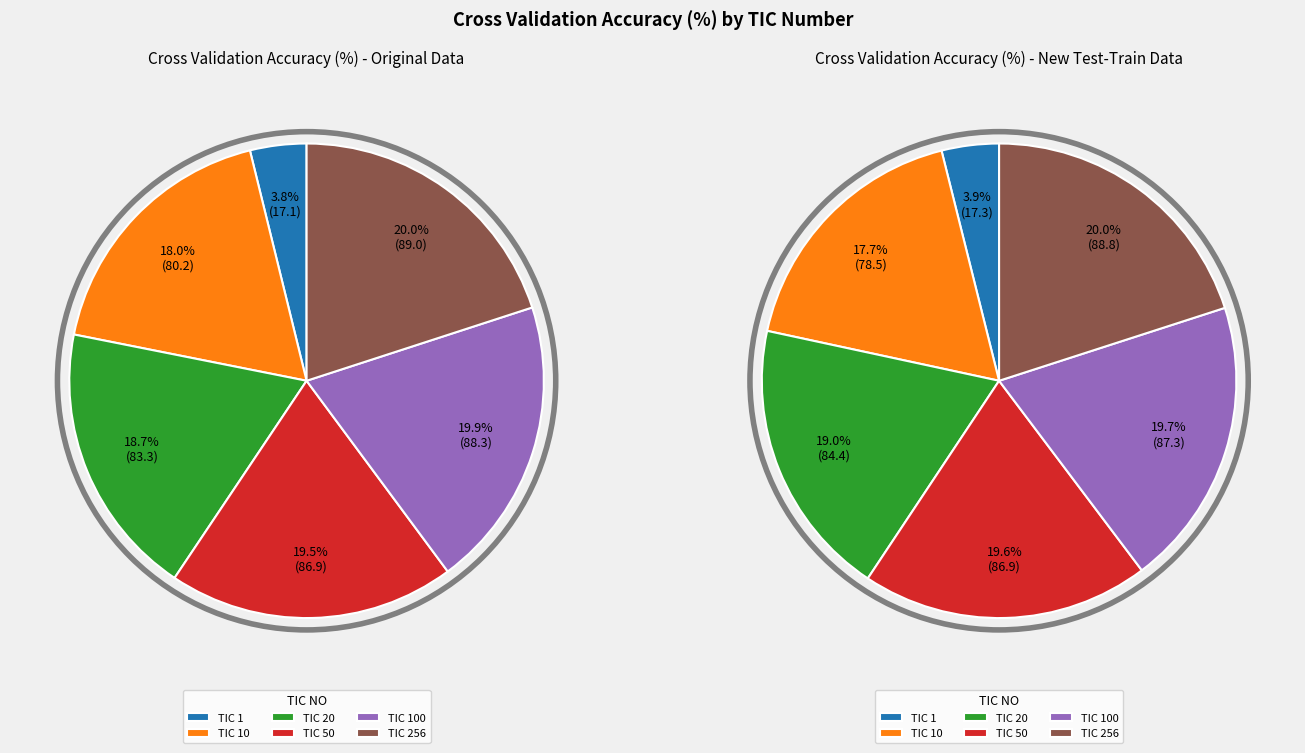

To the nearest percent, what is the combined percentage of TIC 50 and TIC 256?

40%